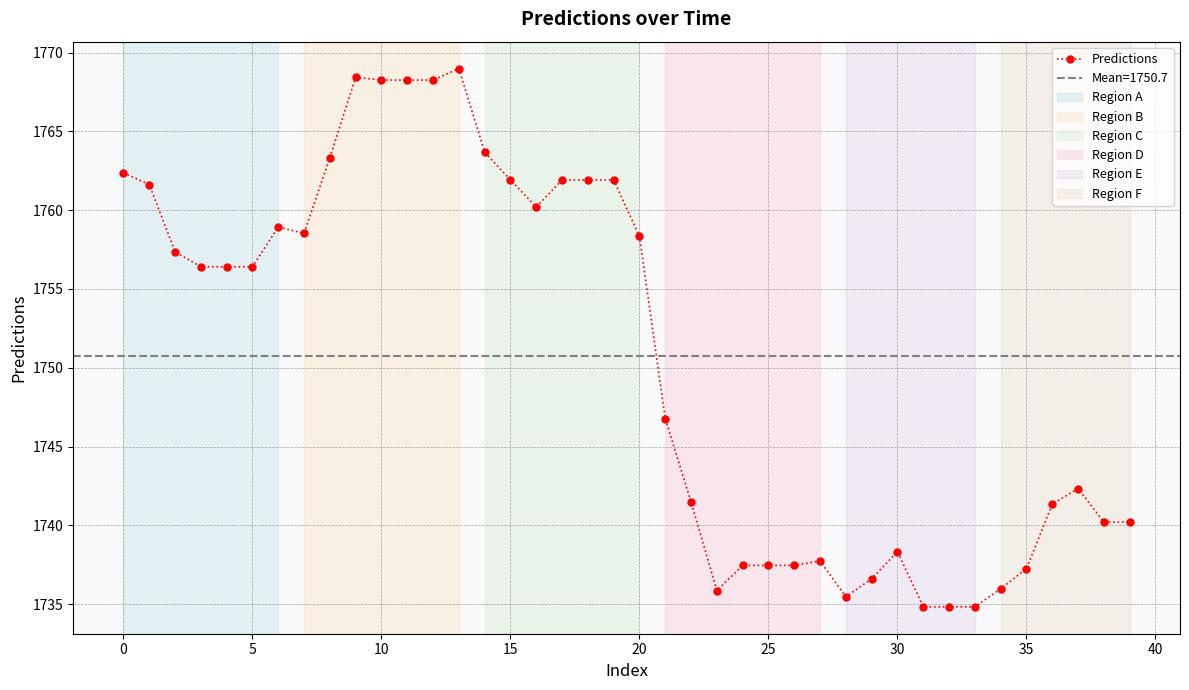

What is the minimum value for Predictions?

1734.8